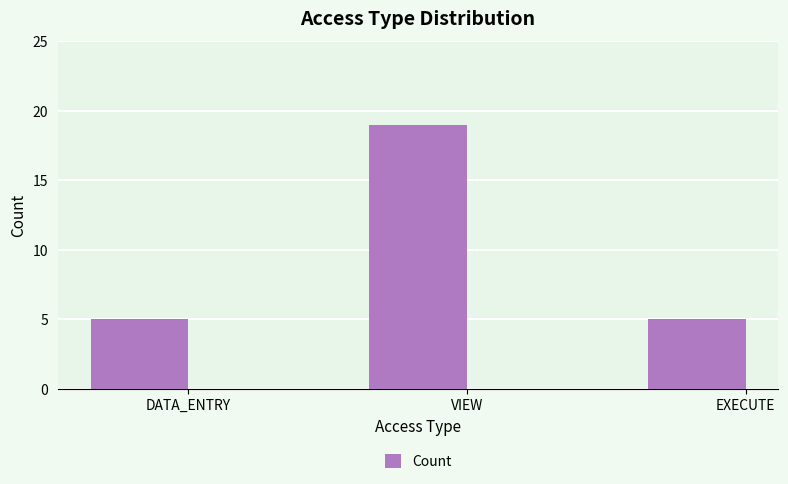

How many series are shown in this chart?

1